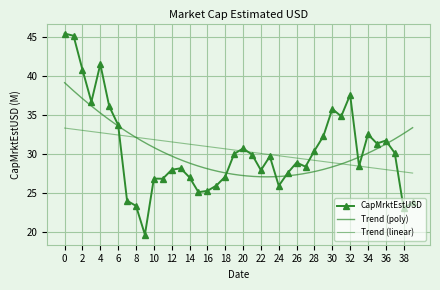

How many data points are above 29?

20